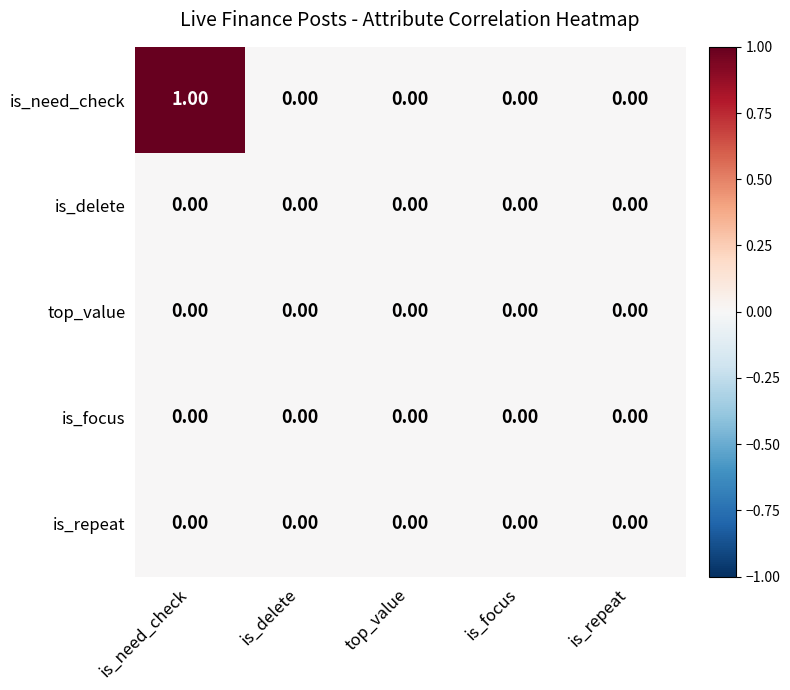

Which series has the widest spread of values?

is_need_check